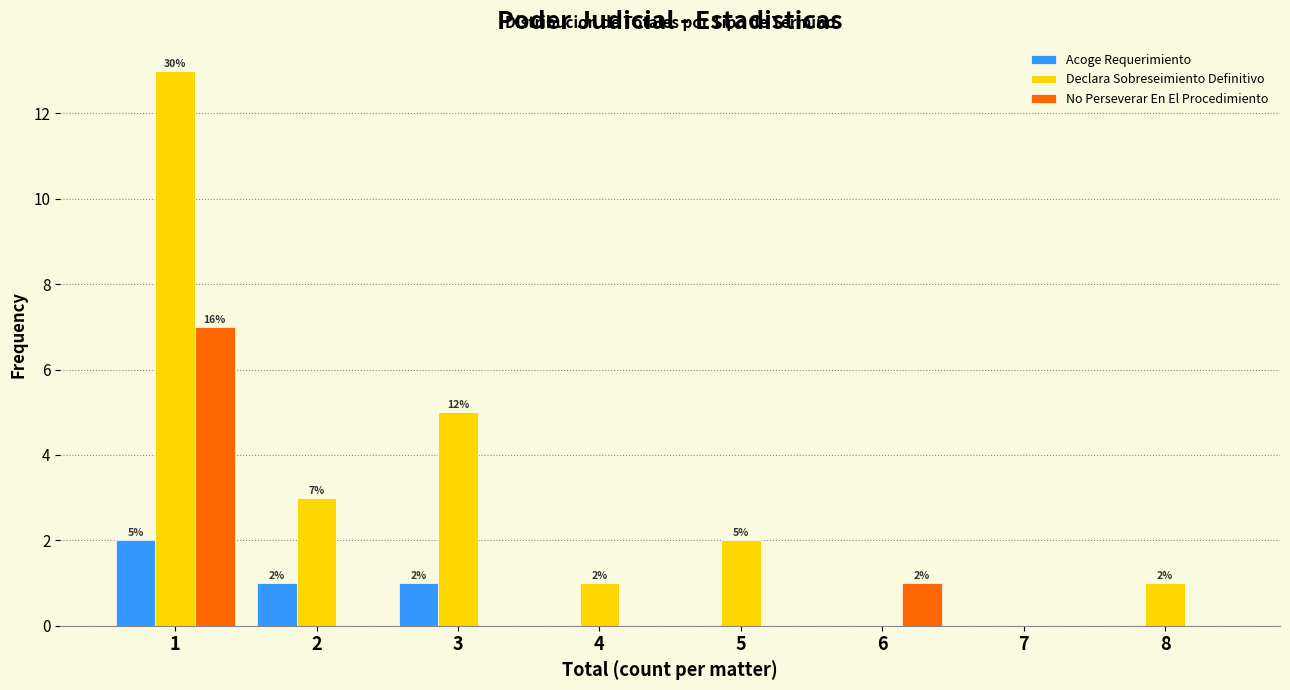

Reading left to right, what are all the values shown in this chart?

Acoge Requerimiento: 1=2	2=1	3=1	4=0	5=0	6=0	7=0	8=0
Declara Sobreseimiento Definitivo: 1=13	2=3	3=5	4=1	5=2	6=0	7=0	8=1
No Perseverar En El Procedimiento: 1=7	2=0	3=0	4=0	5=0	6=1	7=0	8=0